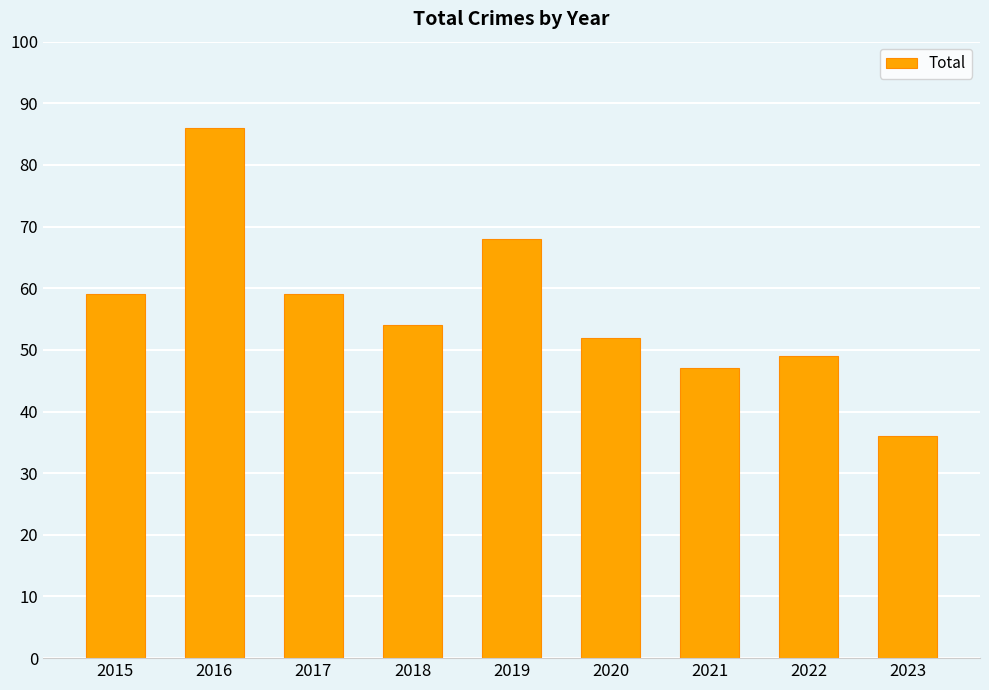

Are the bars grouped side by side (vs. stacked)?

No